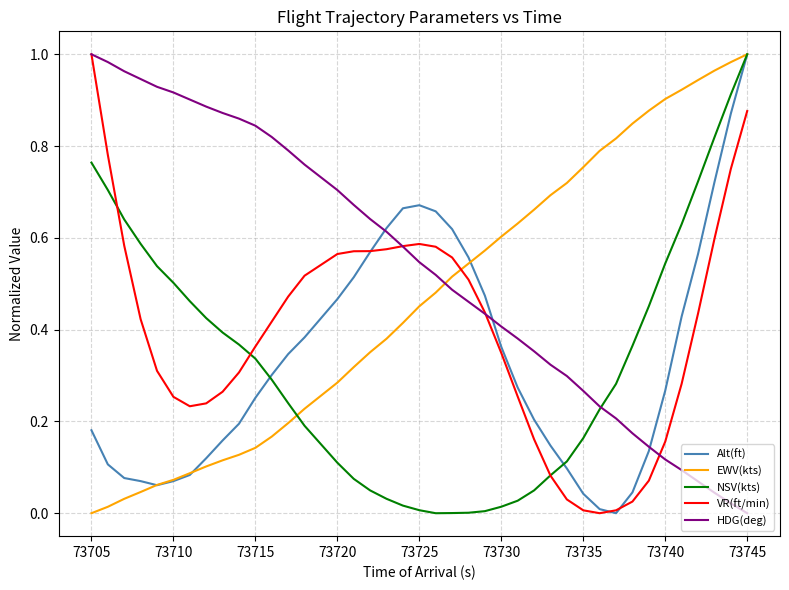

Which series has the largest total across all categories?

HDG(deg)